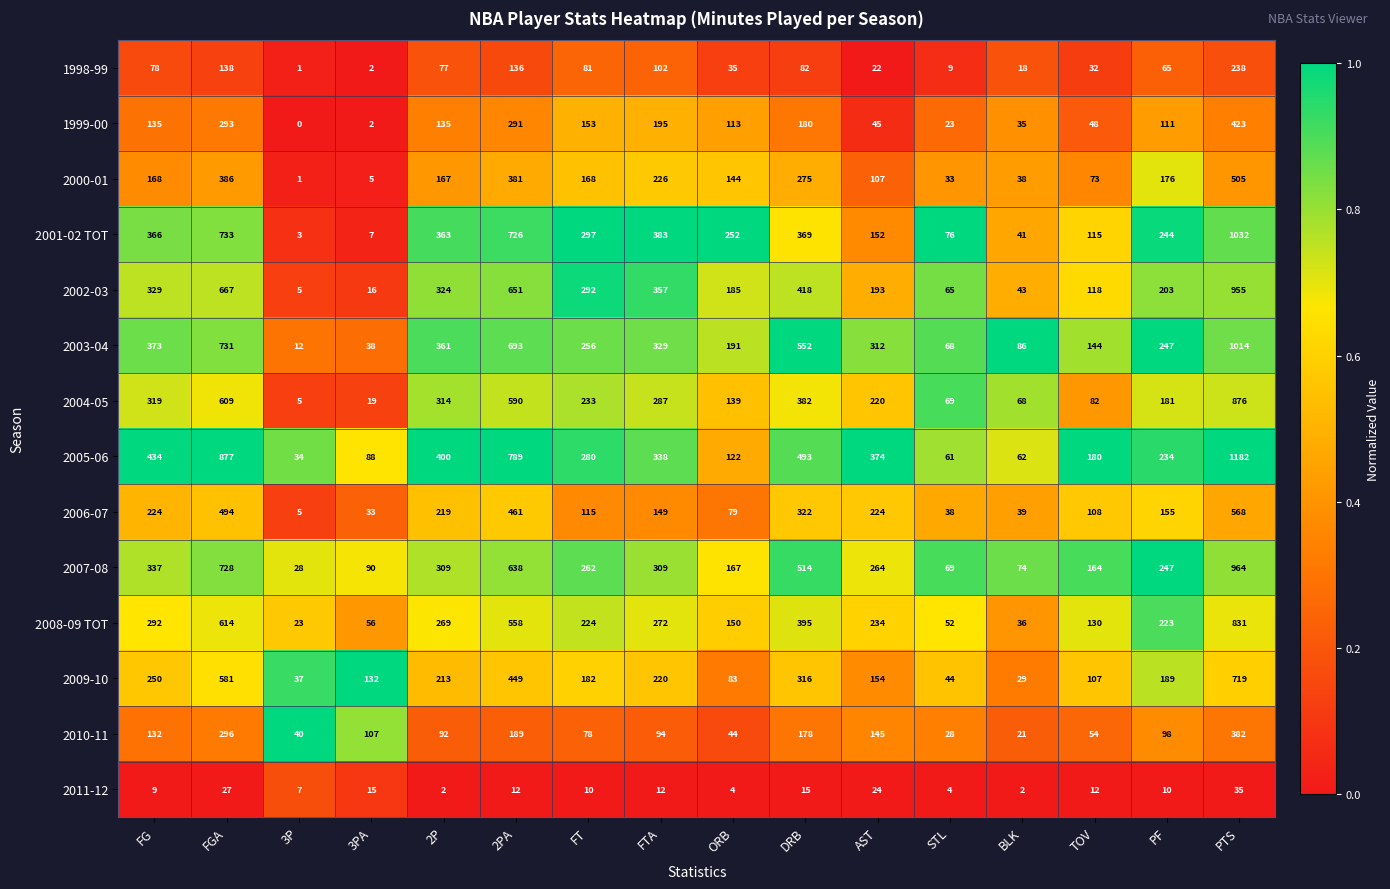

At how many categories does at least one series exceed 0?

16